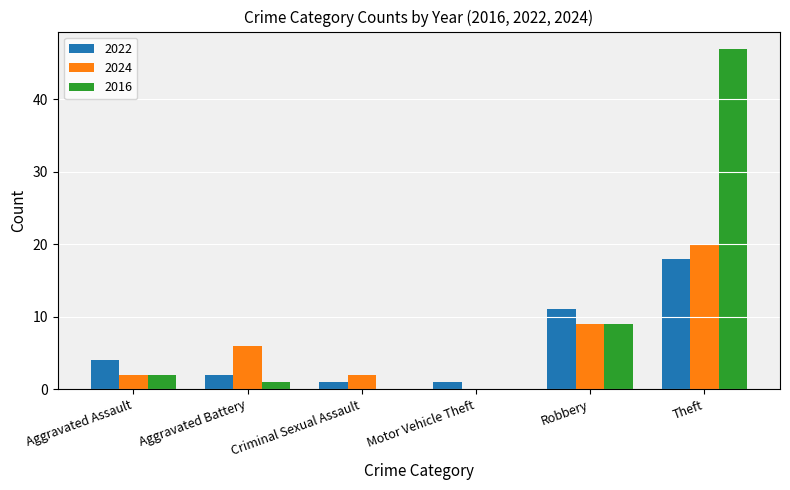

Which series changed the most between Robbery and Theft?

2016